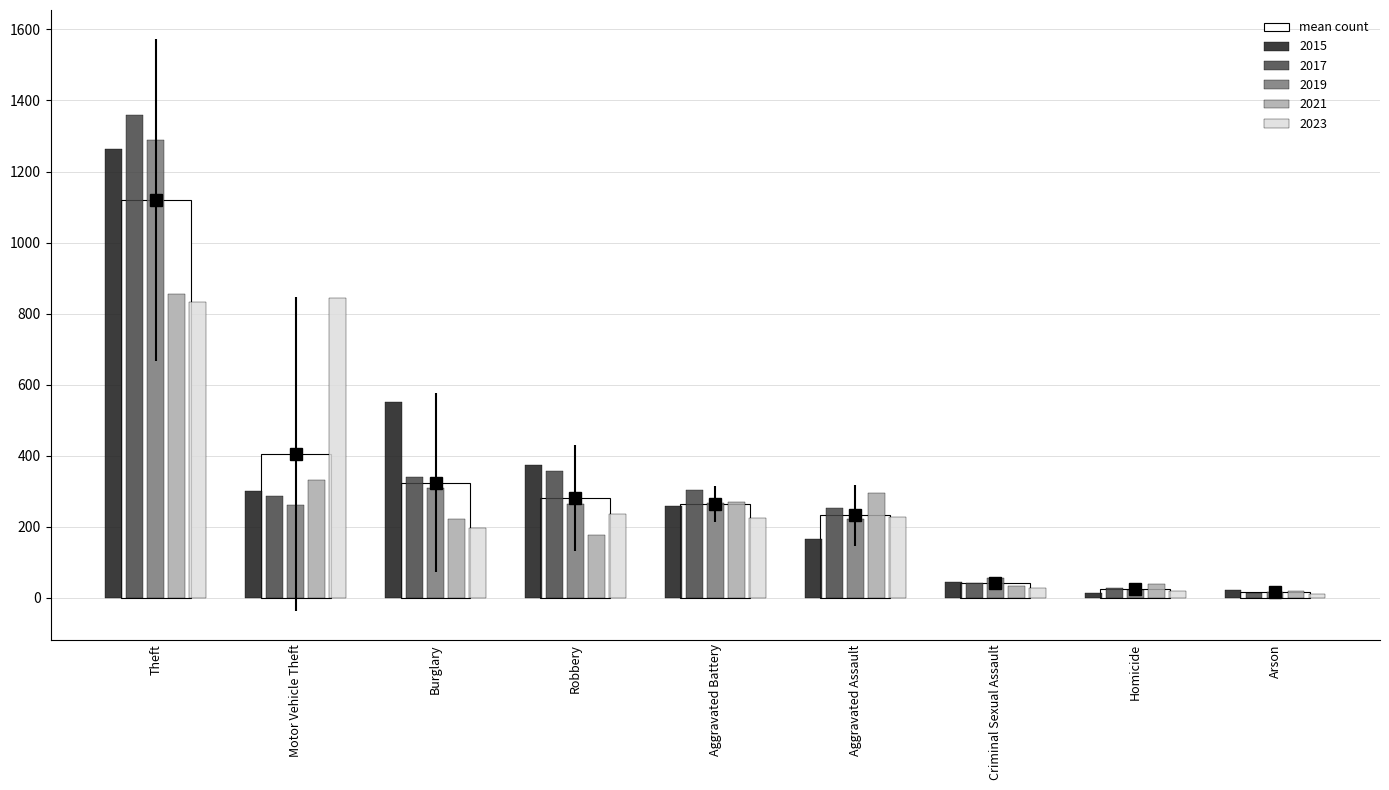

The value of mean count at Burglary is 323.2. True or false?

True